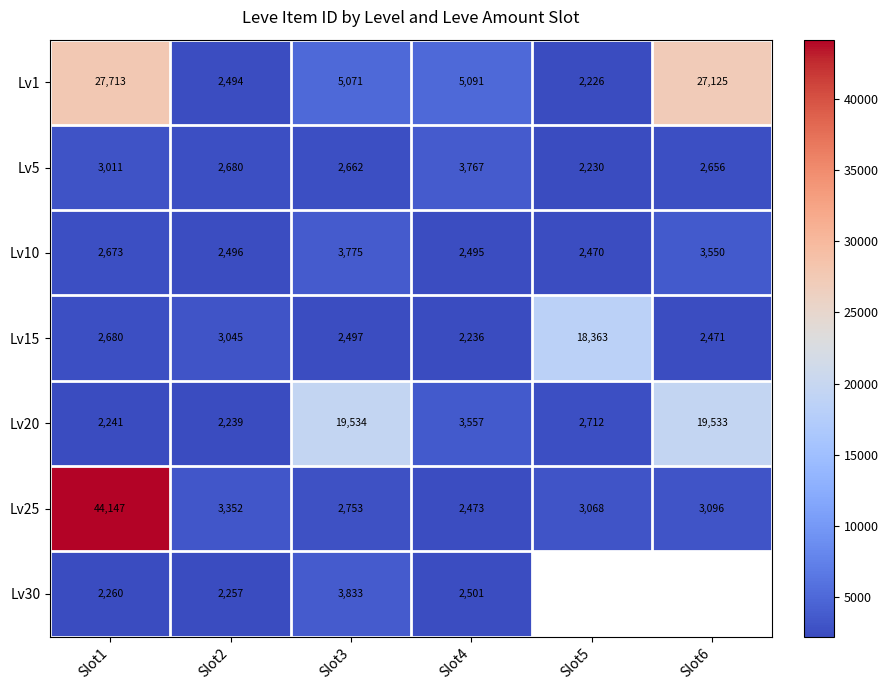

Is the value of Lv25 at Slot1 greater than the value of Lv5 at Slot2?

Yes